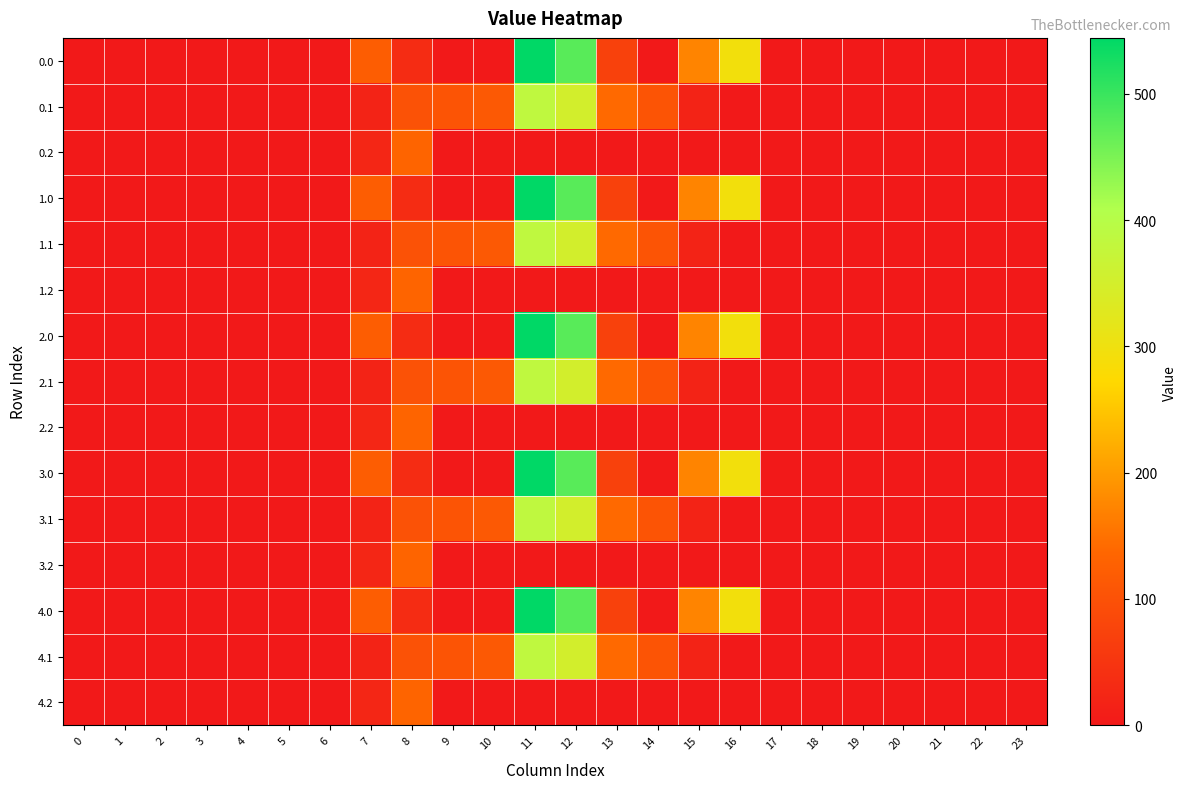

At which category is the sum across all series the highest?

11